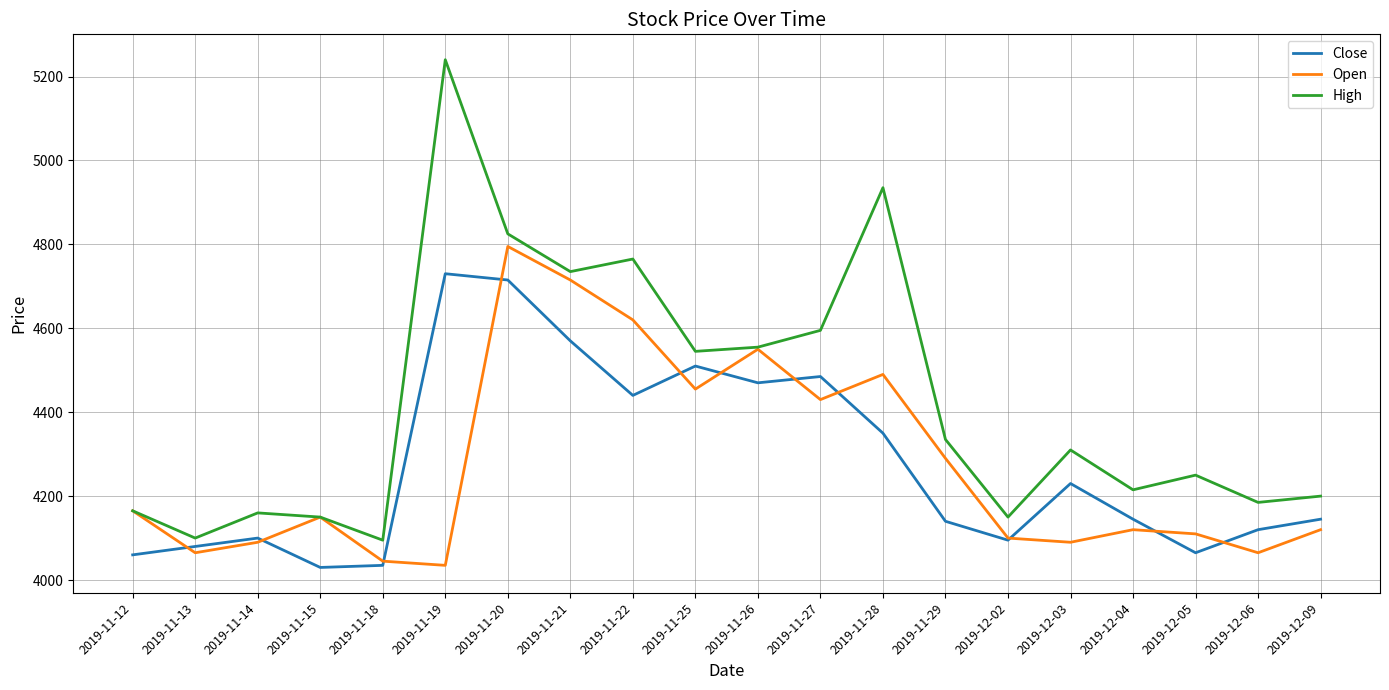

The value of High at 2019-11-25 is 4545. True or false?

True